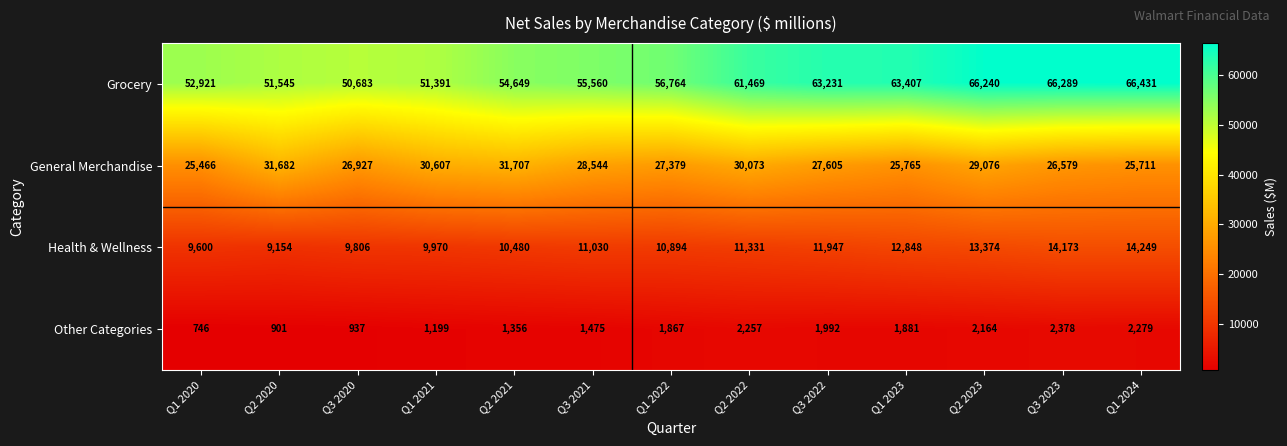

Is it true that Grocery equals 99881 at Q3 2021?

False